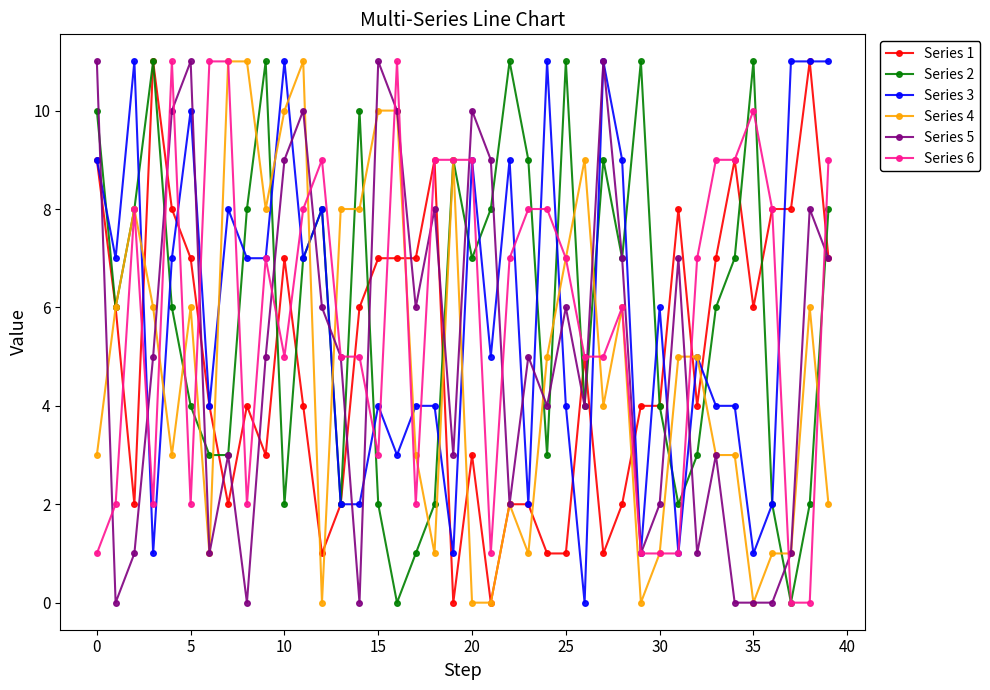

True or false: Series 2 has more than 1 points higher than both neighbors.

True